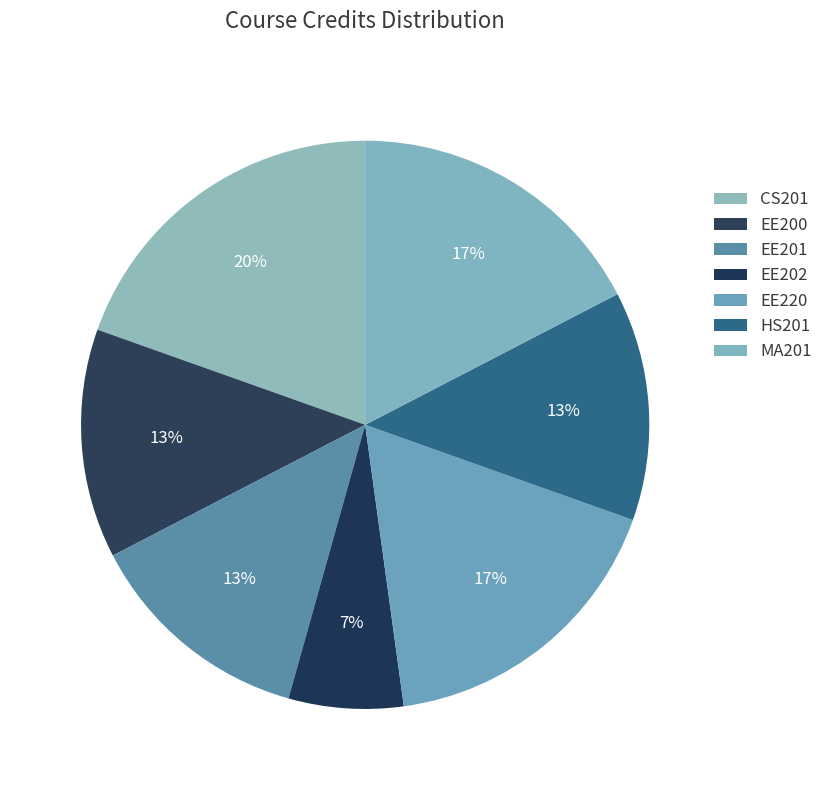

What is the smallest slice in the pie chart?

EE202